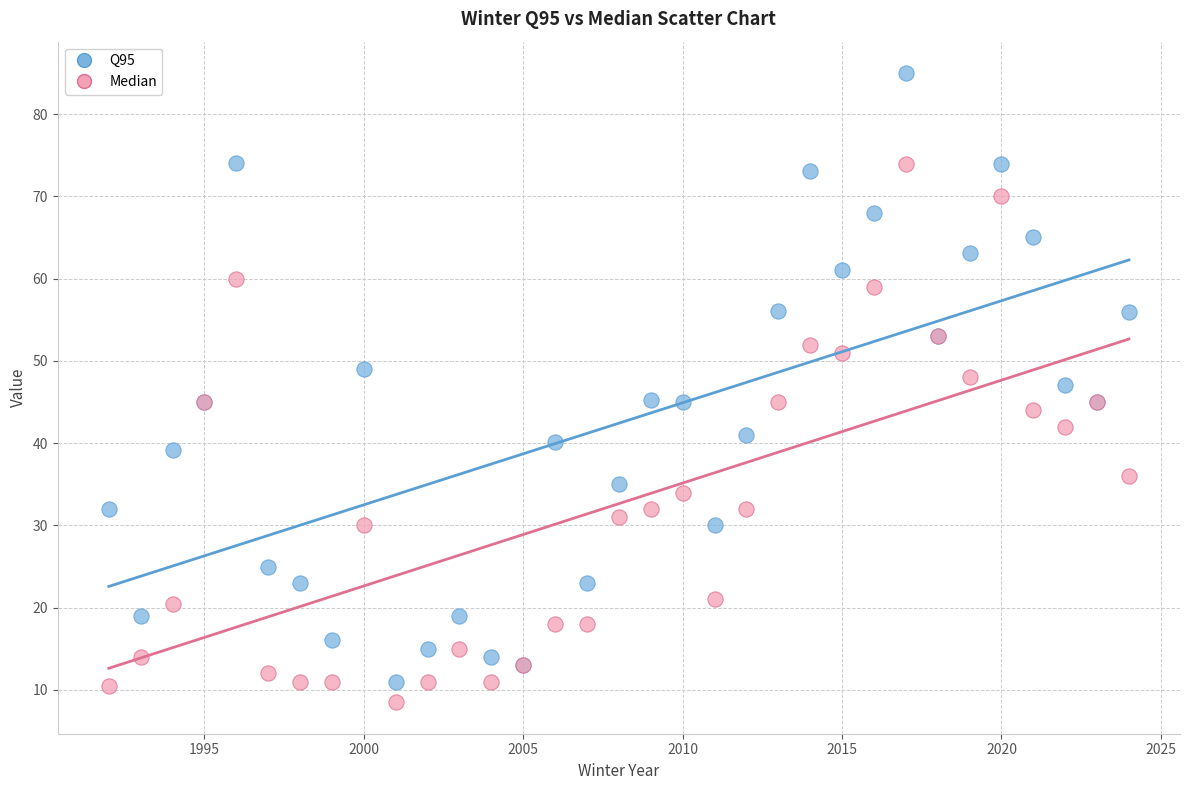

Which series reaches the minimum Y coordinate?

Median